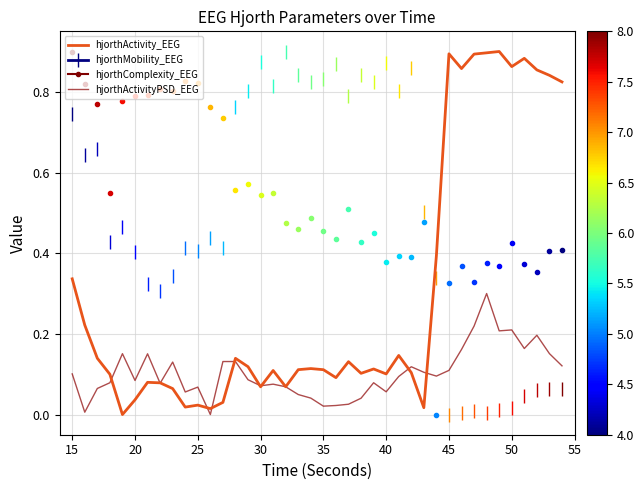

The hjorthActivity_EEG series shows 0.1 at 40. True or false?

True